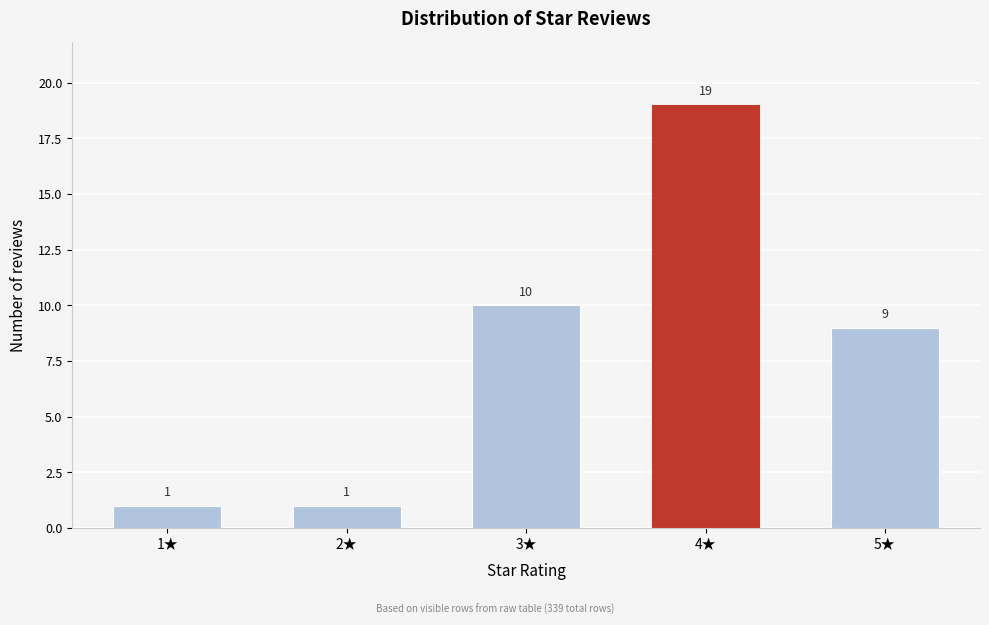

Reading left to right, list all the values displayed in this chart.

1	1	10	19	9